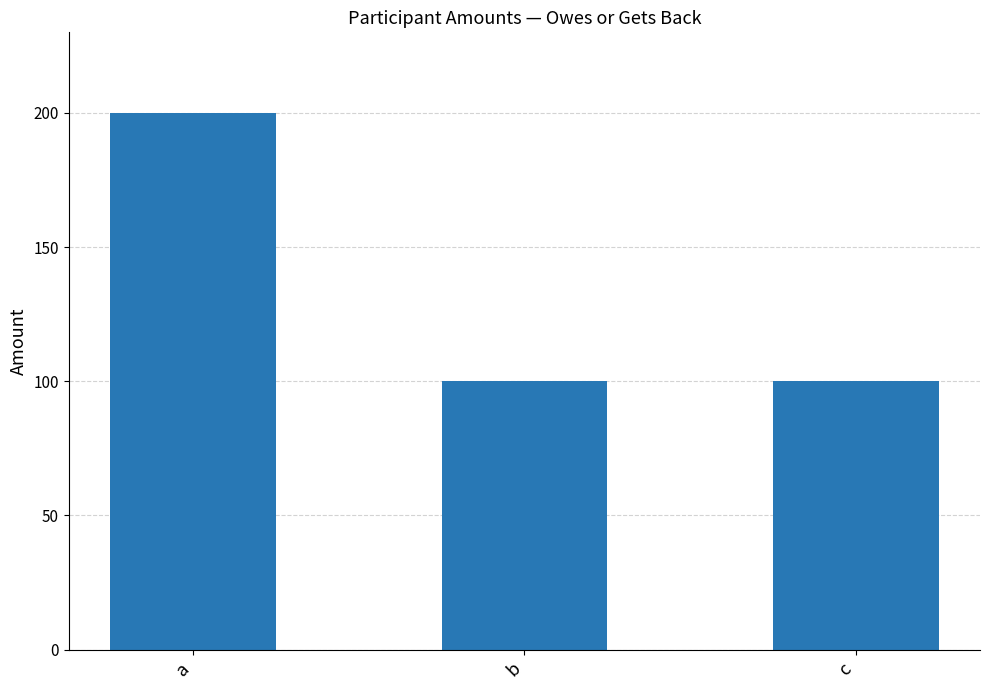

The chart shows a value of 200 at a. True or false?

True